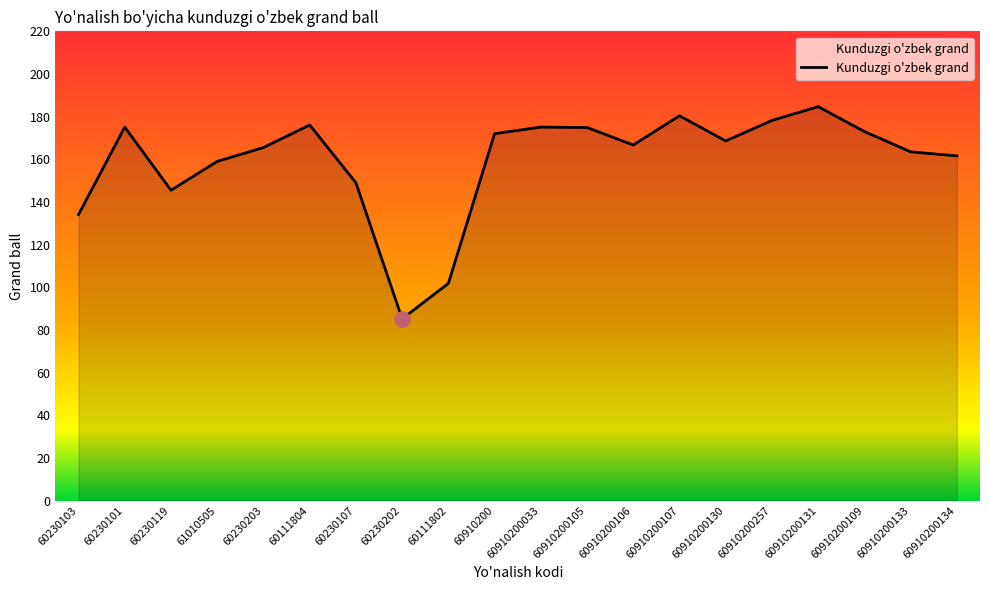

What is the change in value from 60230103 to 60230202?

-48.9